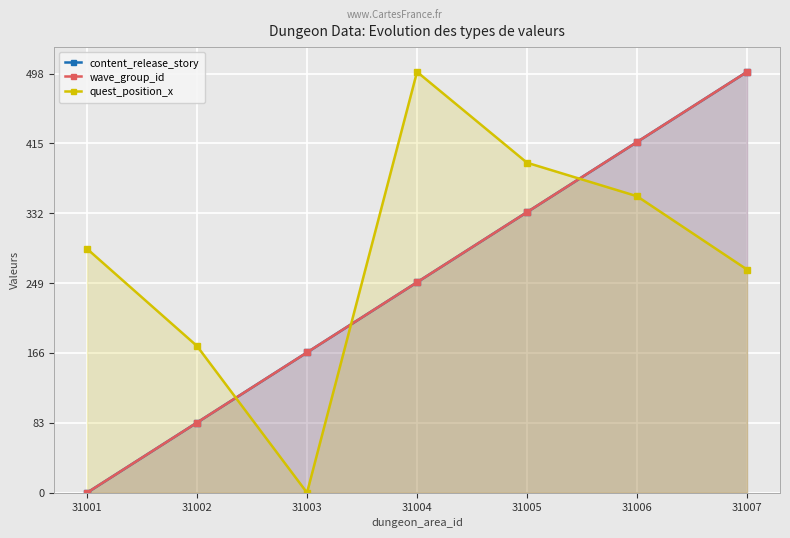

What are all the series names shown in the legend?

content_release_story, wave_group_id, quest_position_x